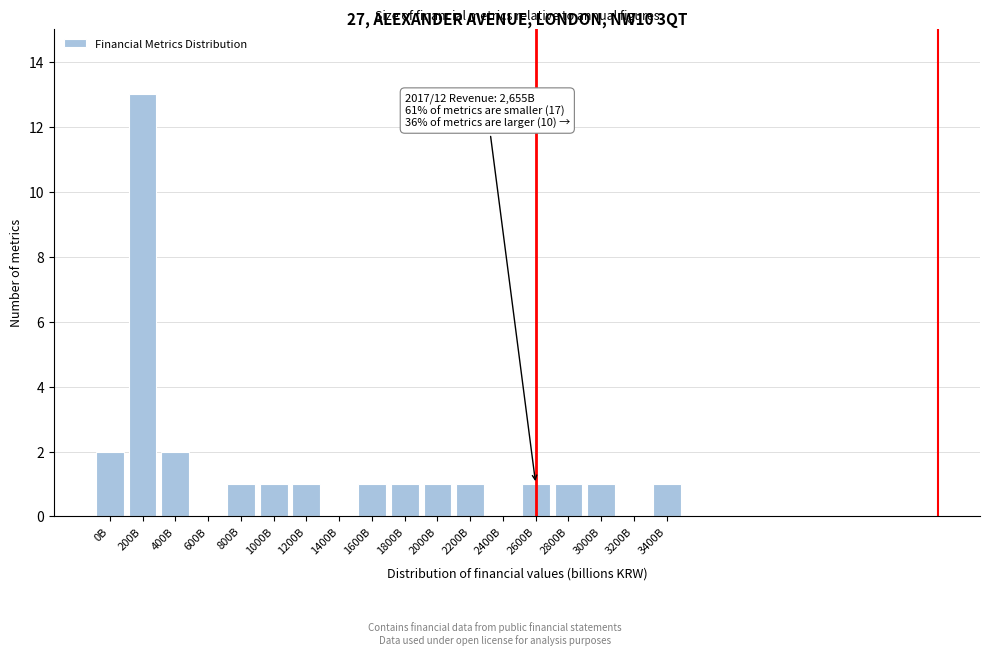

Reading left to right, what are all the values shown in this chart?

0B=2	200B=13	400B=2	600B=0	800B=1	1000B=1	1200B=1	1400B=0	1600B=1	1800B=1	2000B=1	2200B=1	2400B=0	2600B=1	2800B=1	3000B=1	3200B=0	3400B=1